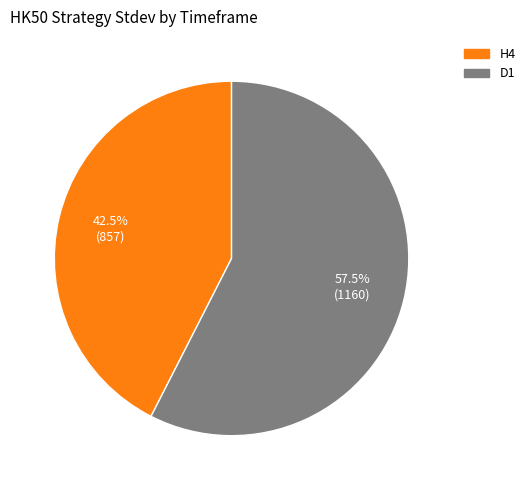

Rank the categories by value from lowest to highest.

H4, D1